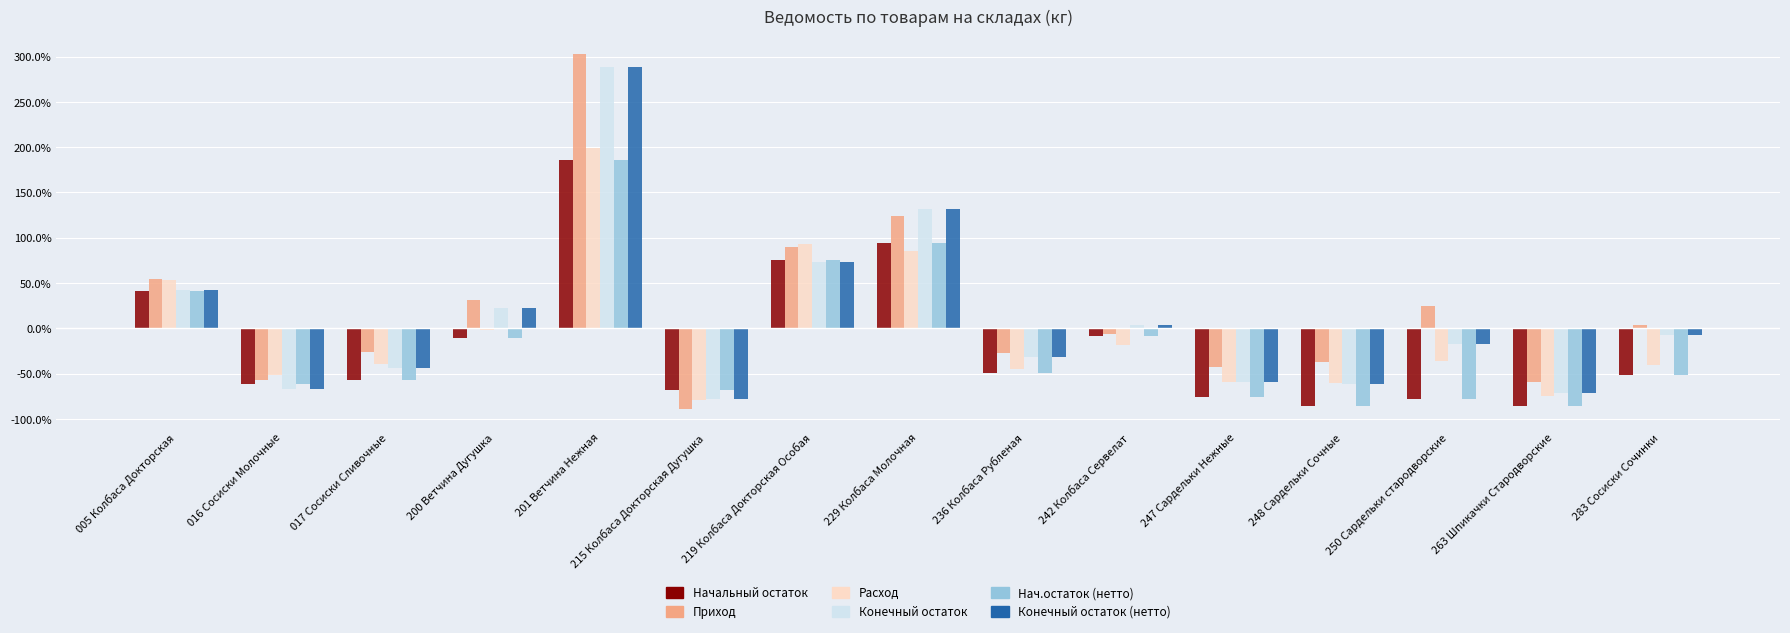

At which label does Приход reach its minimum?

215 Колбаса Докторская Дугушка